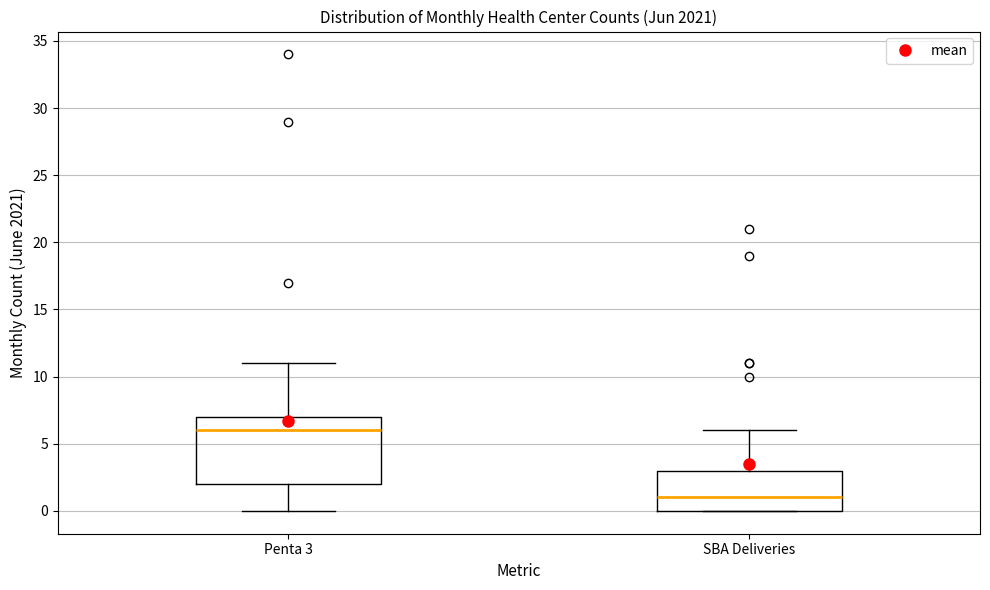

Where is the lower edge of the box for Penta 3 on the y-axis? The values are not printed on the chart, so give them approximately, as read against the axis.

2